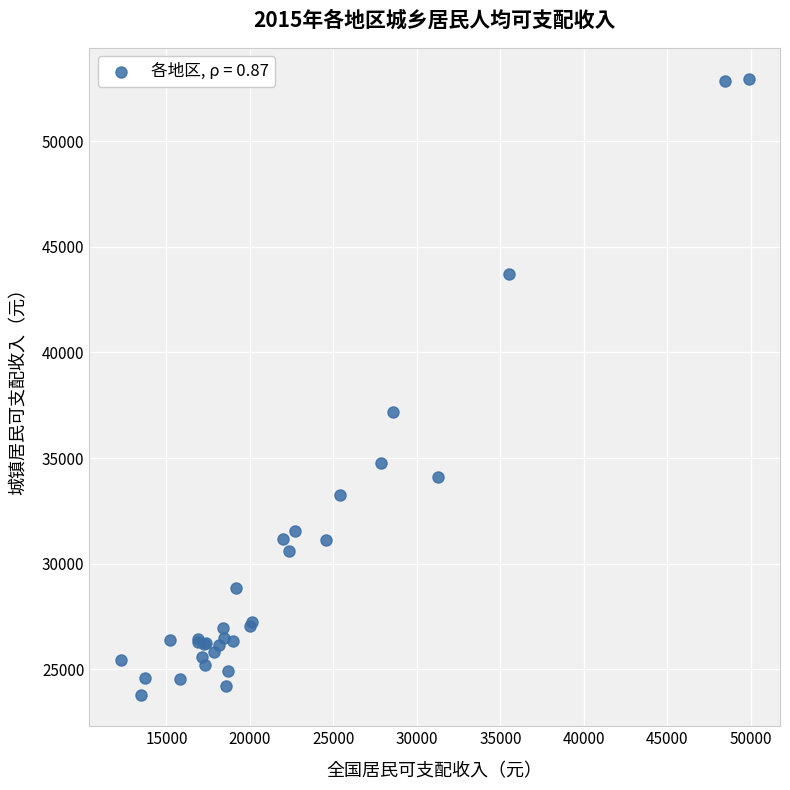

What Y value in the scatter plot is closest to 38364?

37173.5